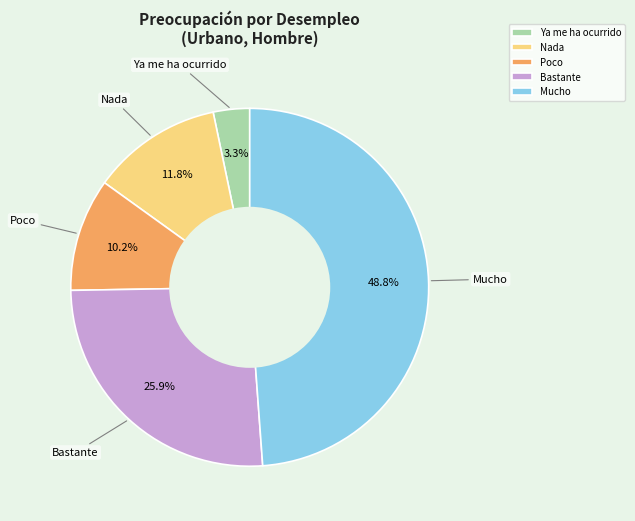

To the nearest percent, what is the average slice percentage?

20%